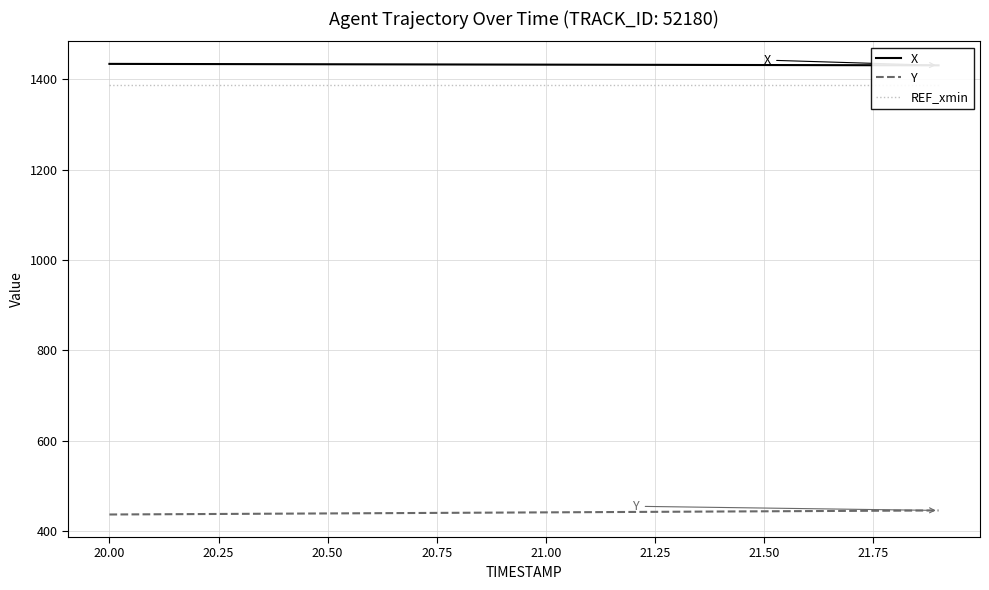

The X series shows 1433.8 at 20.00. True or false?

True